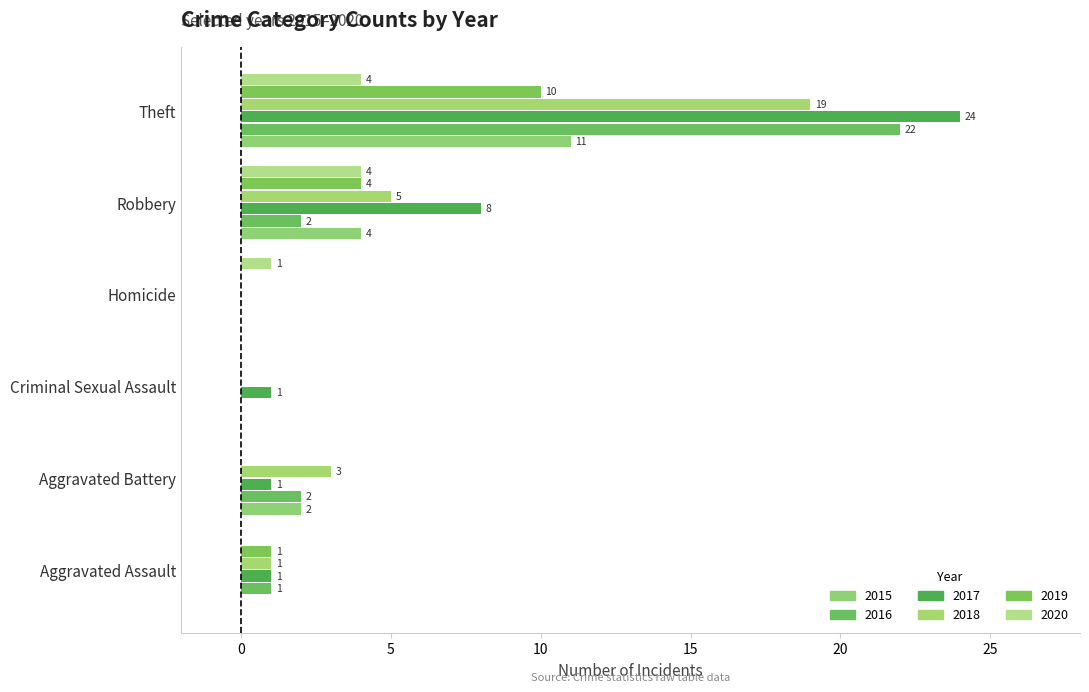

How many values in 2020 are above zero?

3